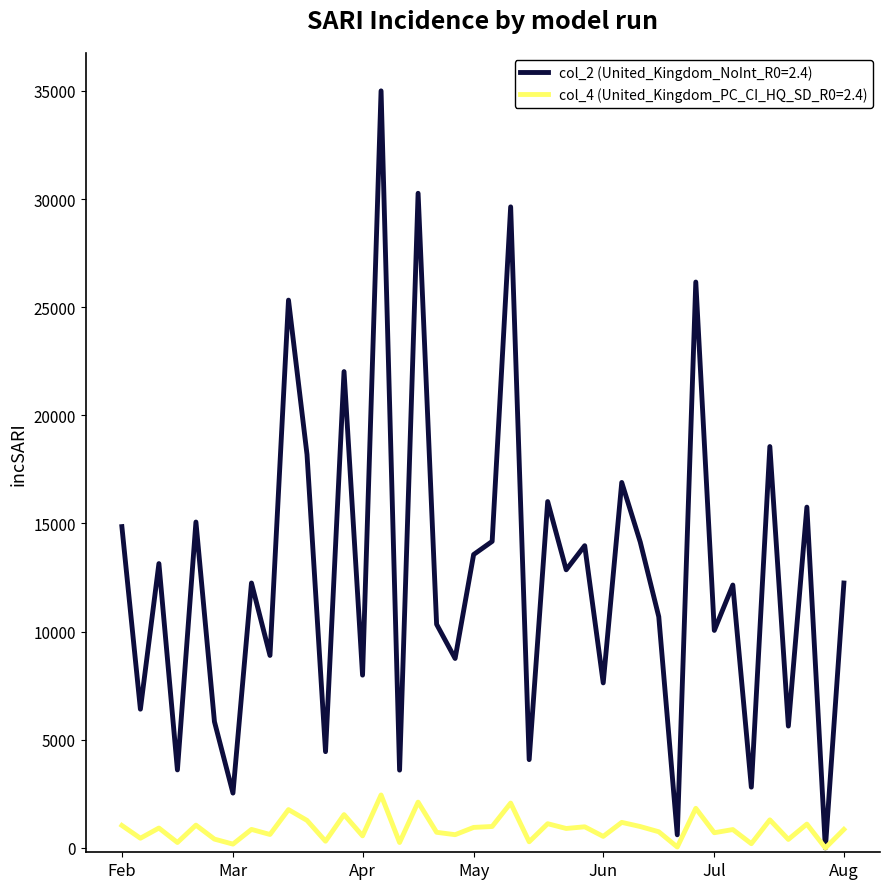

Does the chart display data point markers on the line(s)?

No